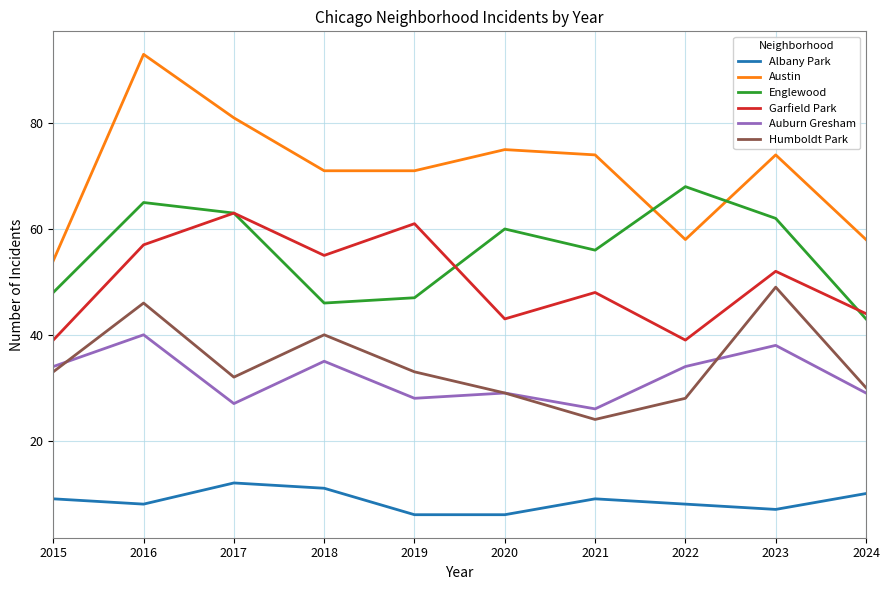

Does the chart have visible grid lines?

Yes